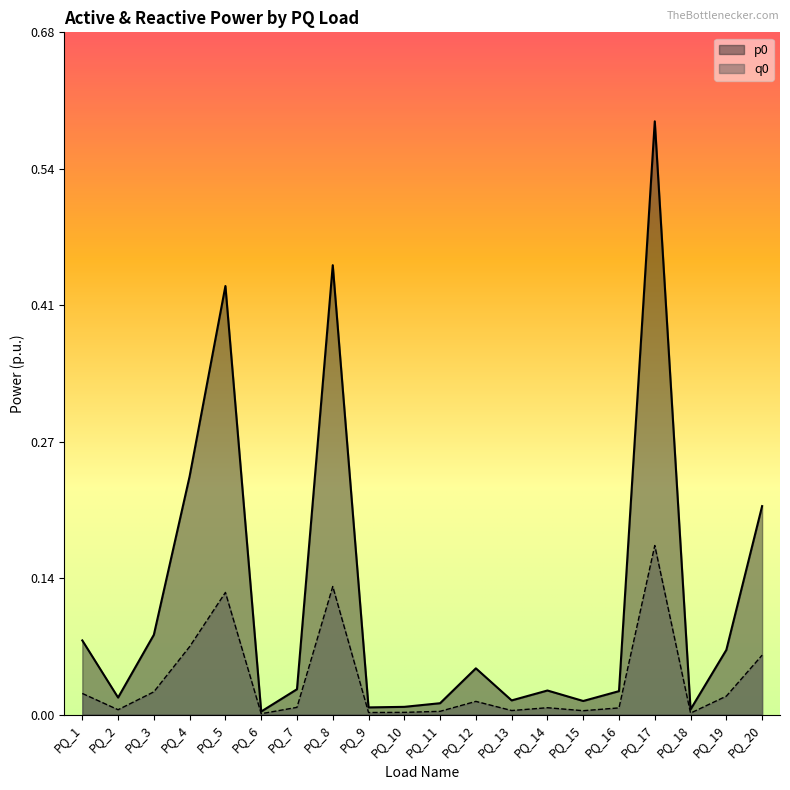

What is the total value across all series at PQ_12?

0.1